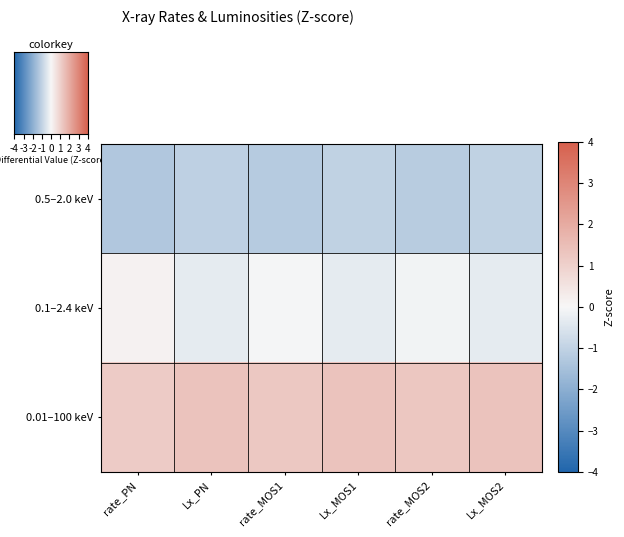

What is the minimum value shown in the chart?

-1.3